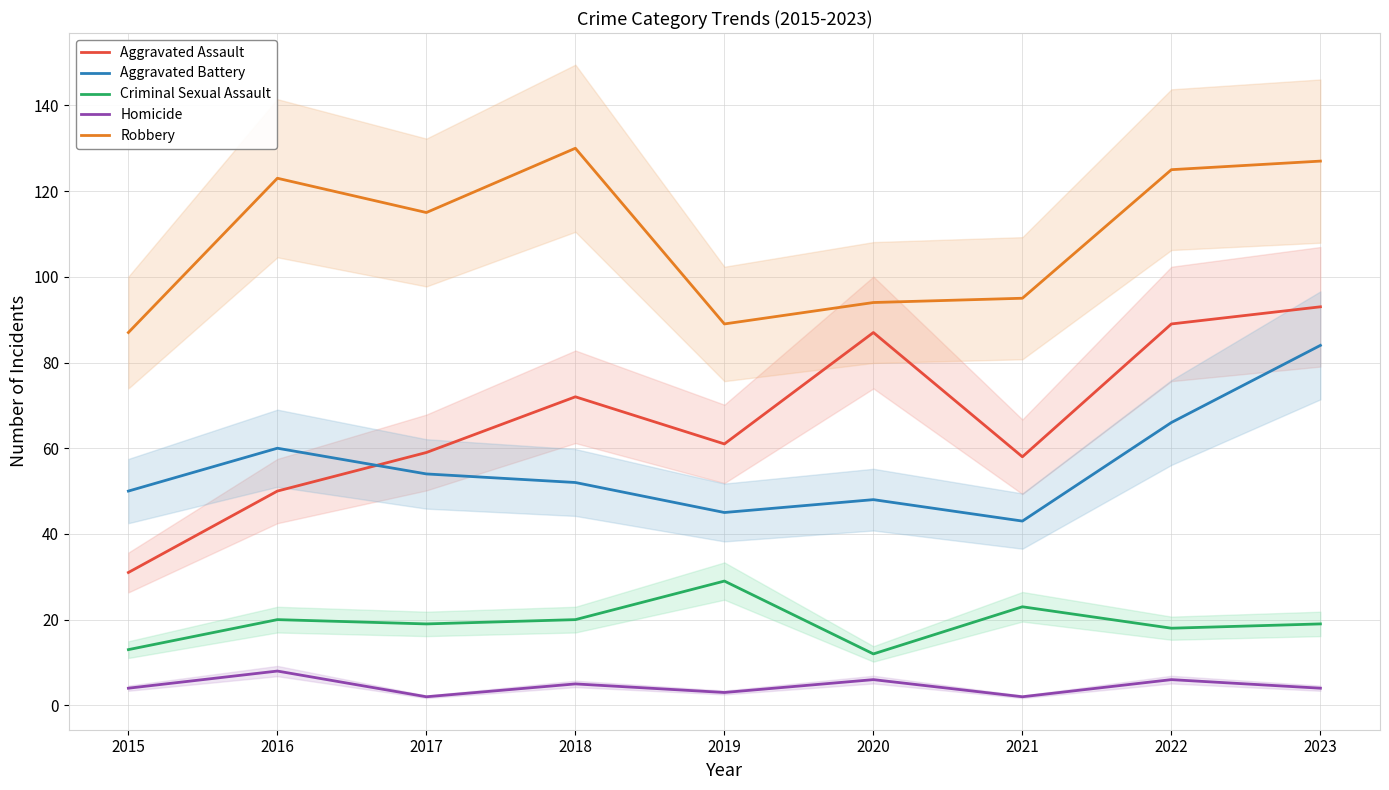

Where does the Homicide series first go above 4?

2016